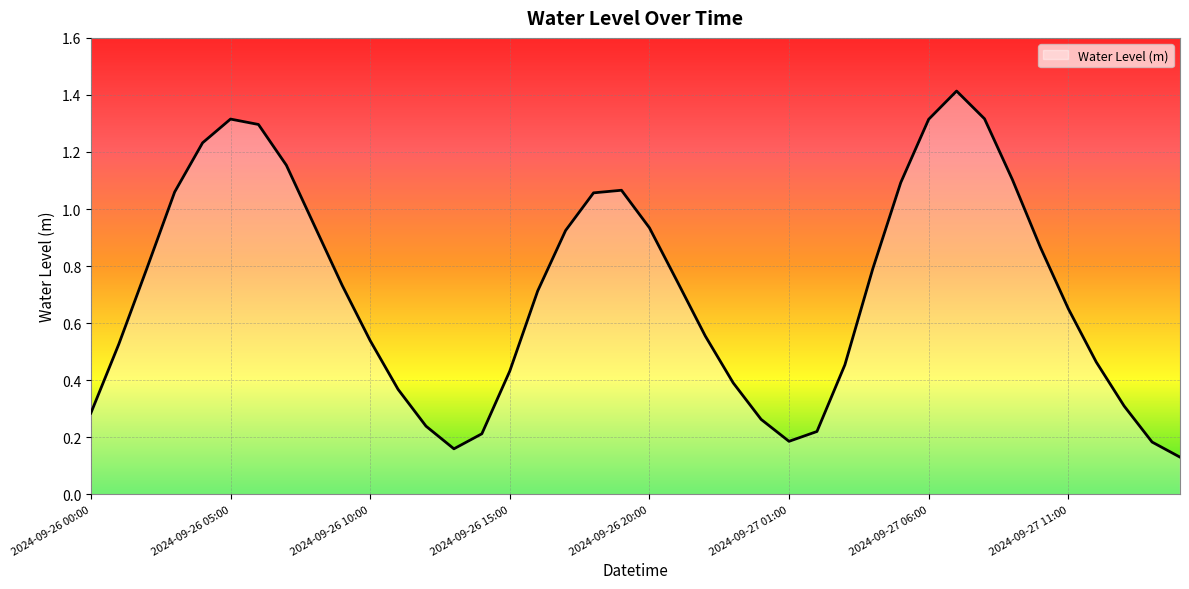

Count the number of data series in this chart.

1